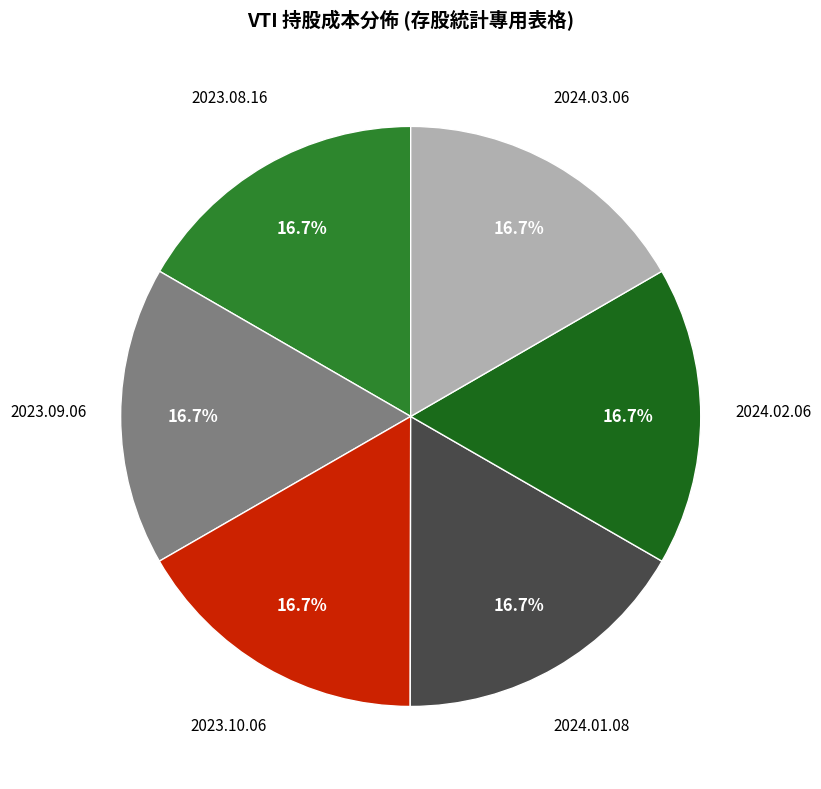

Does 2023.09.06 account for over 50% of the chart?

No